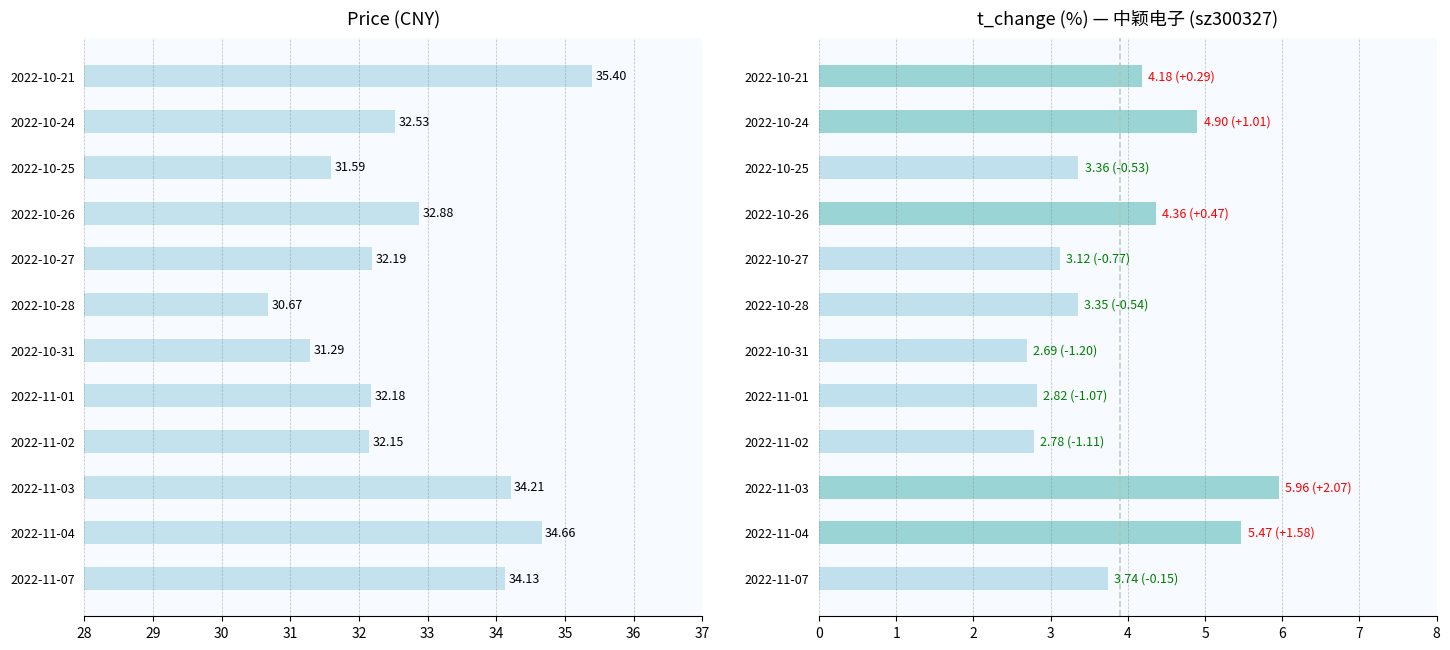

What is the maximum value shown in the chart?

35.4